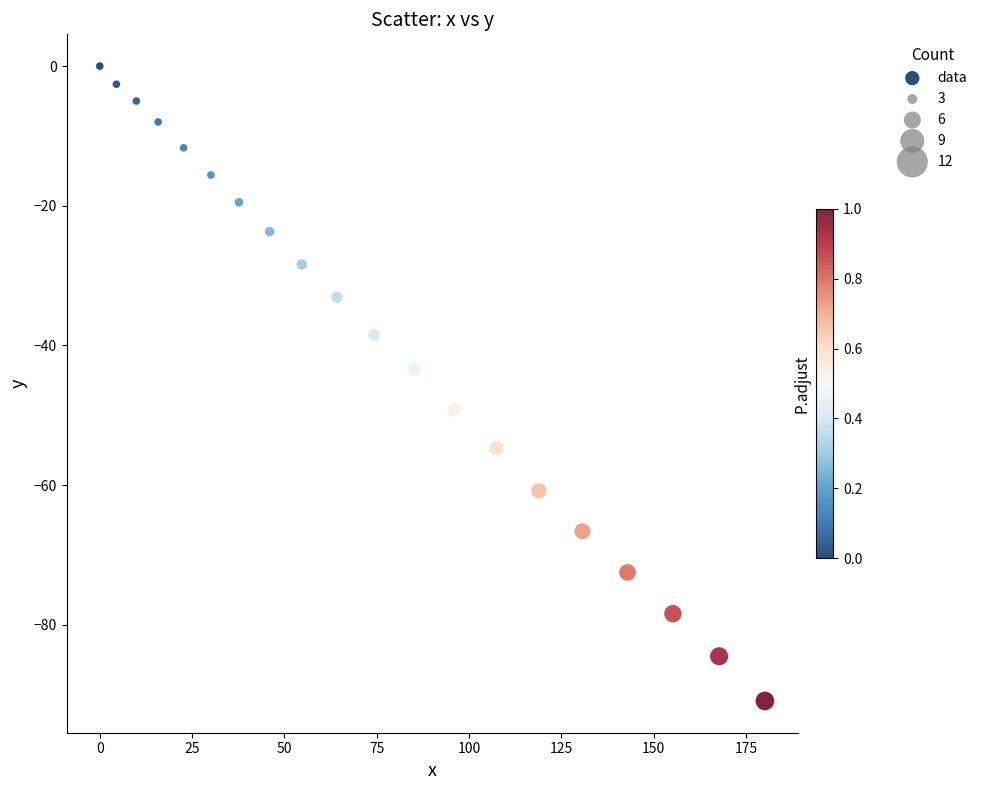

What Y value in the scatter plot is closest to -45?

-43.4